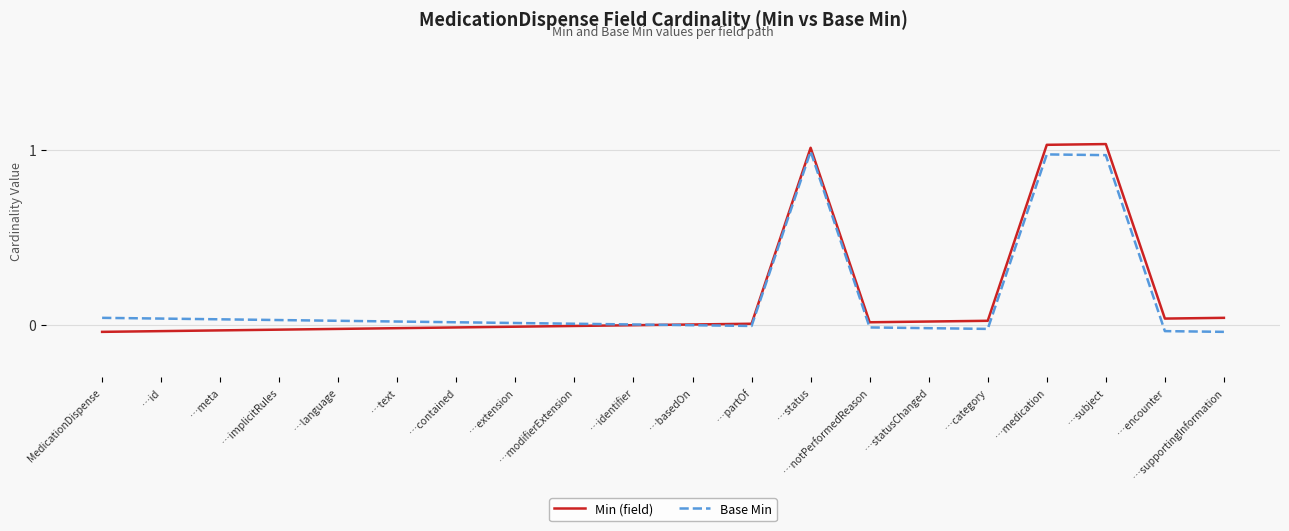

What is the label of the 8th point from the left?

…extension